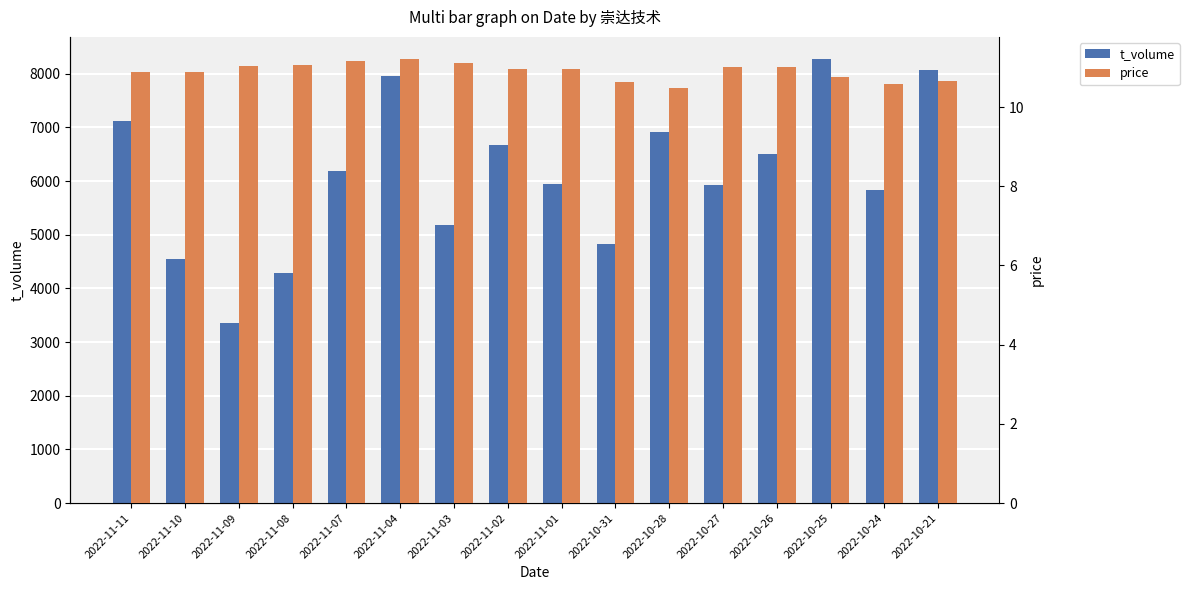

At which label does price reach its peak?

2022-11-04